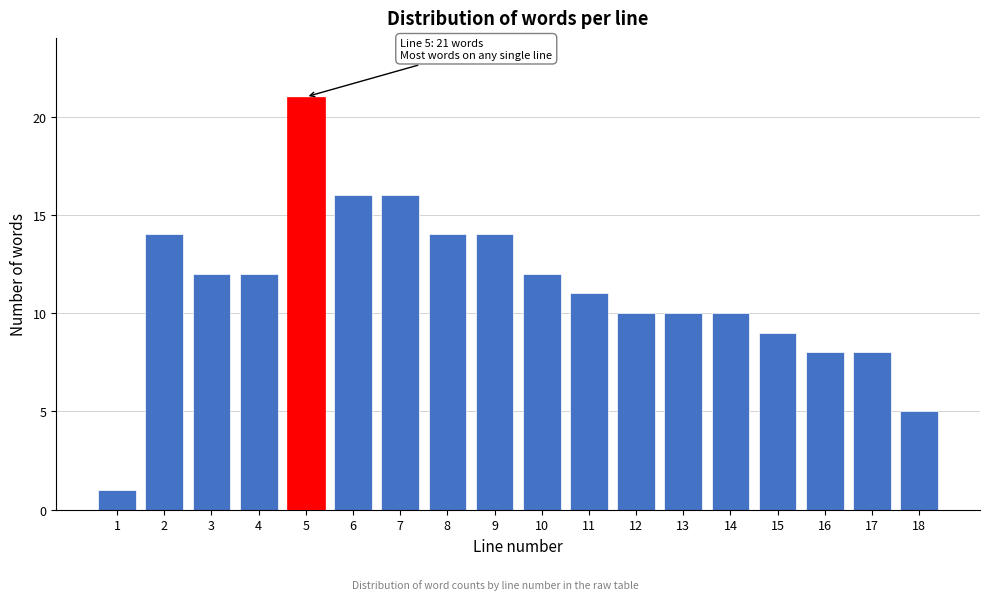

Reading right to left, transcribe all the data shown in this chart.

5	8	8	9	10	10	10	11	12	14	14	16	16	21	12	12	14	1